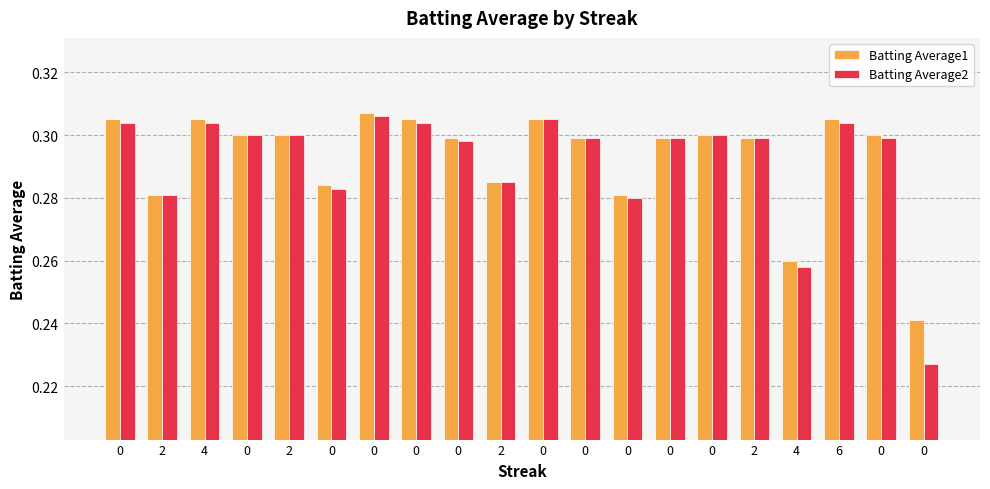

What is the difference between the maximum and minimum values in the Batting Average1 series?

0.1